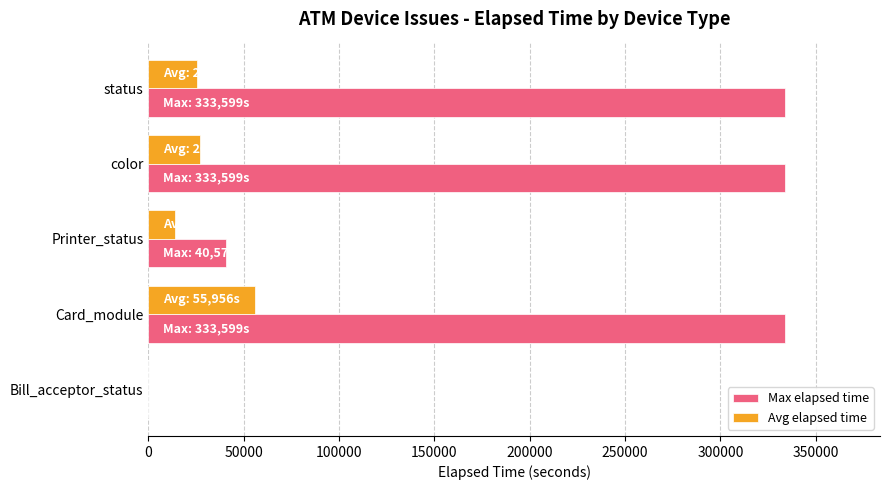

What is the total value across all series at Card_module?

389555